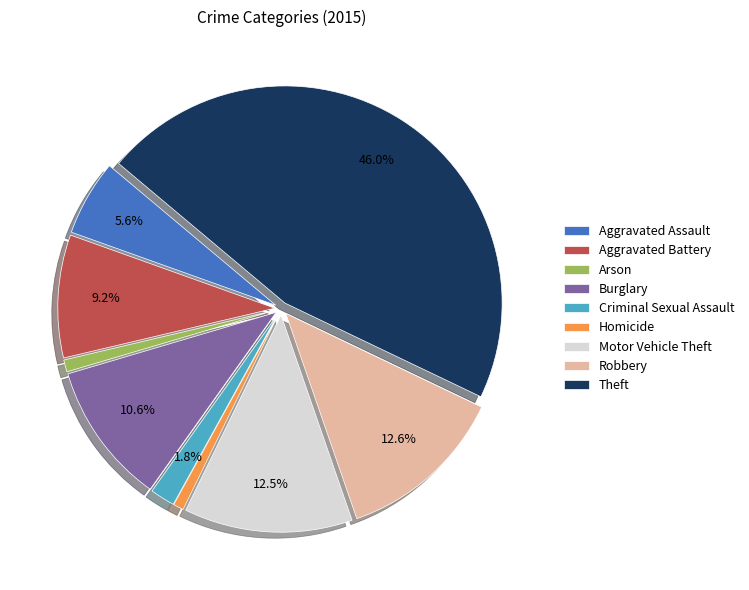

How much of the chart is everything except Aggravated Assault?

94.4%